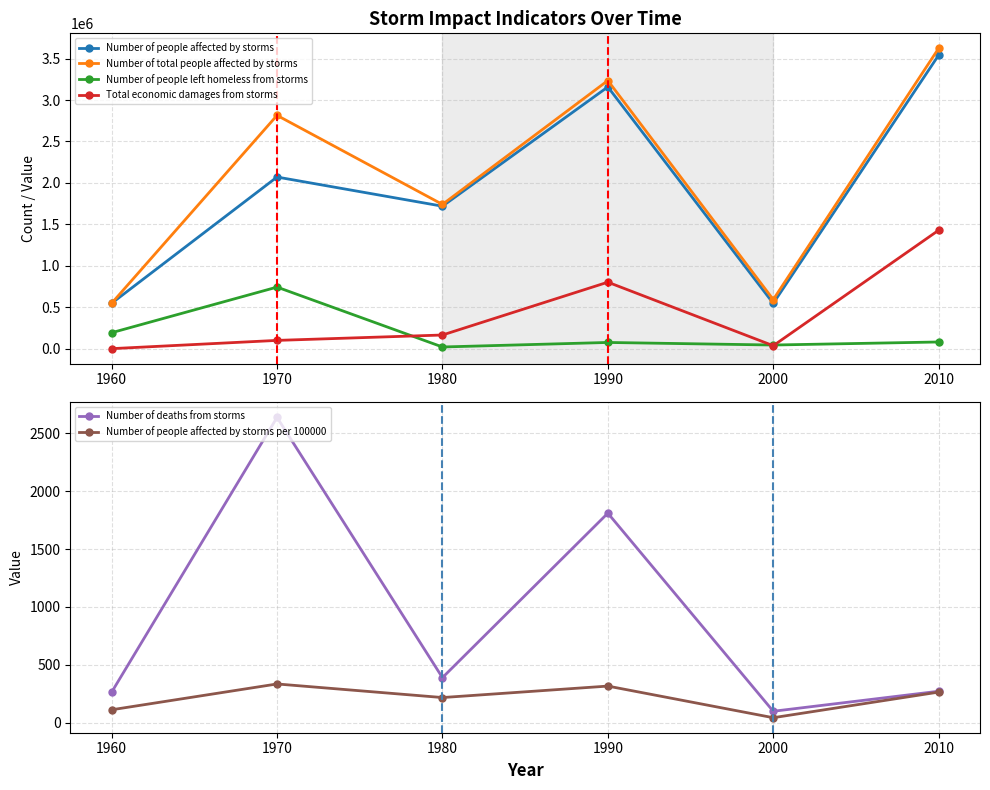

How many data points does each series have?

6